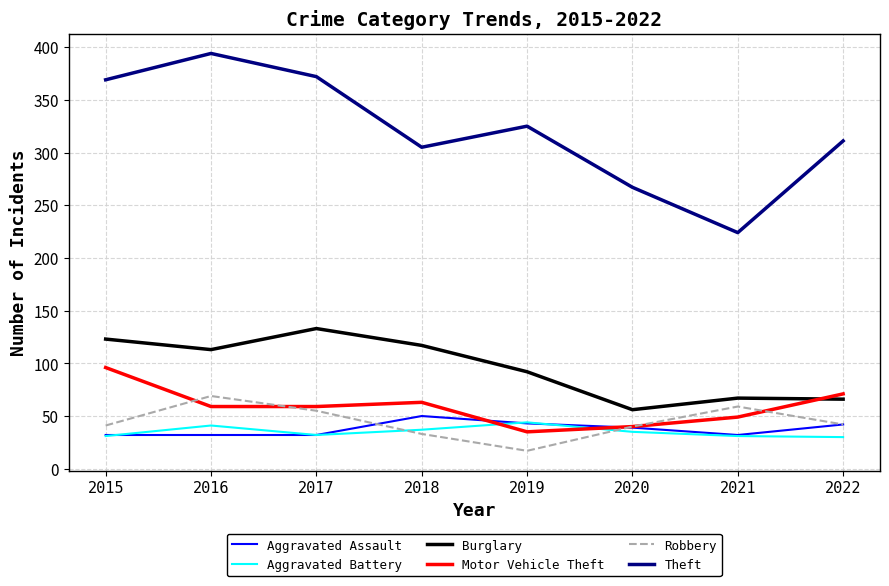

The Theft series shows 305 at 2018. True or false?

True